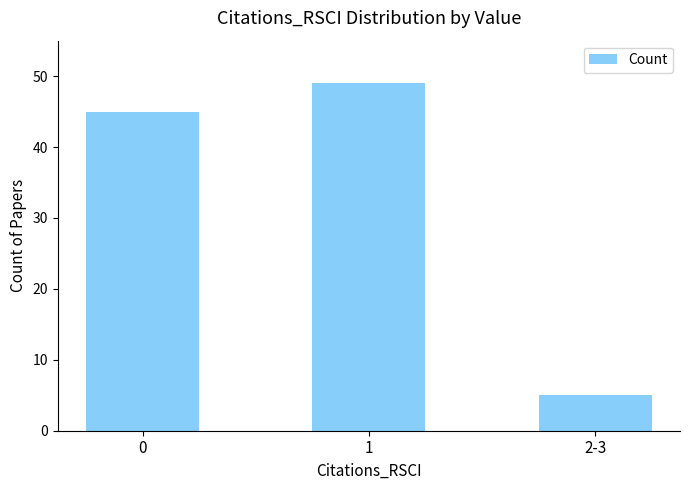

What is the label of the 2nd bar from the right?

1